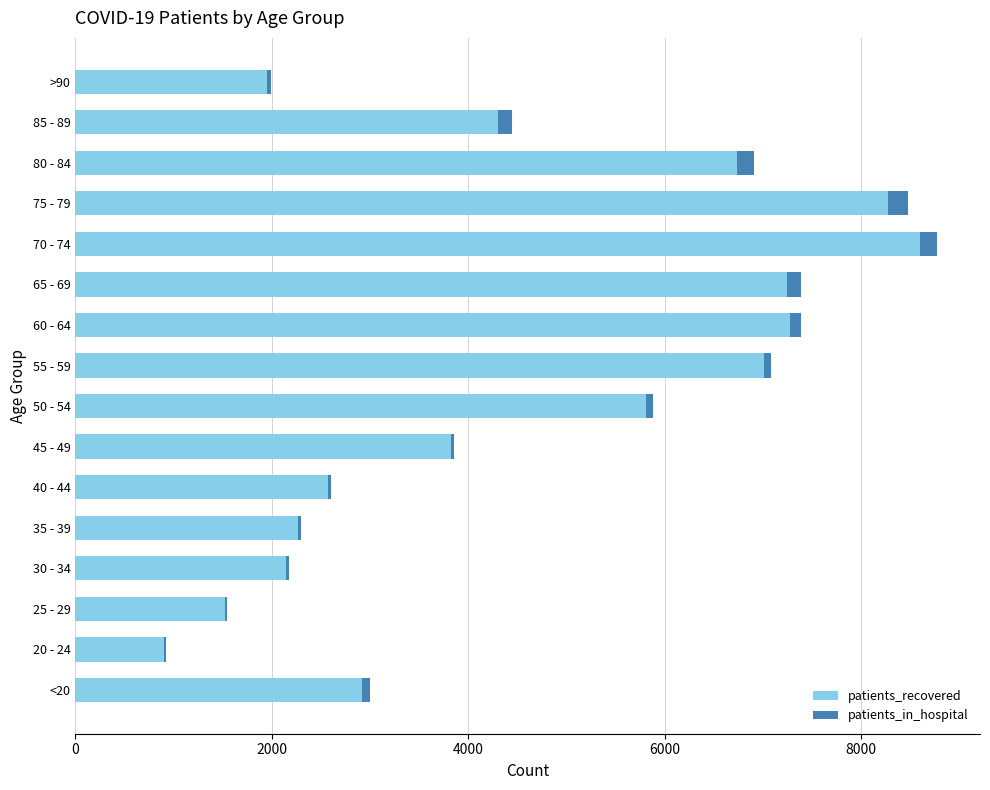

At which label does patients_recovered reach its peak?

70 - 74